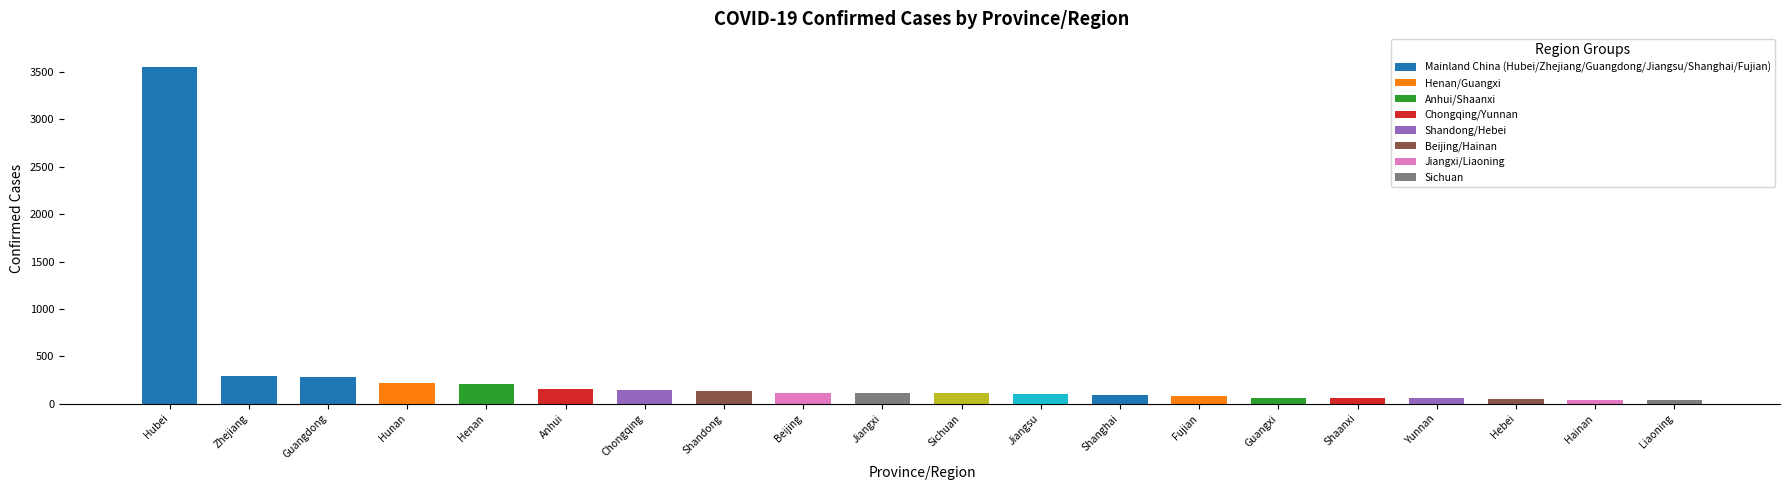

What is the average value?

294